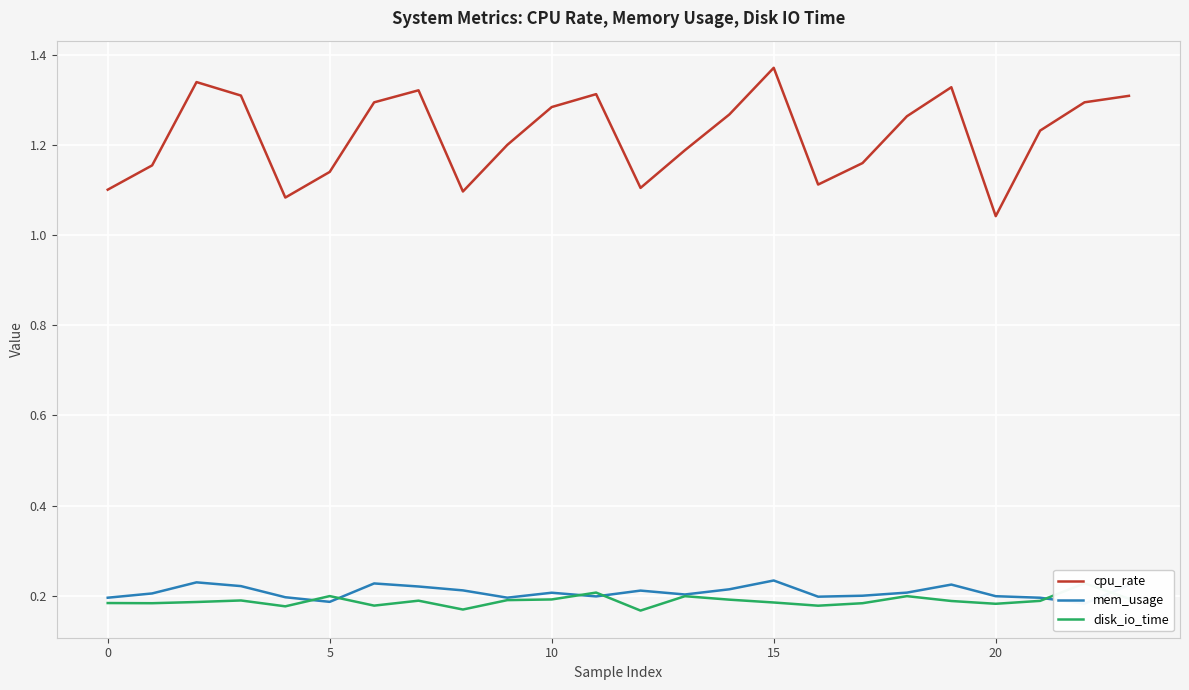

At how many categories does at least one series exceed 0?

24